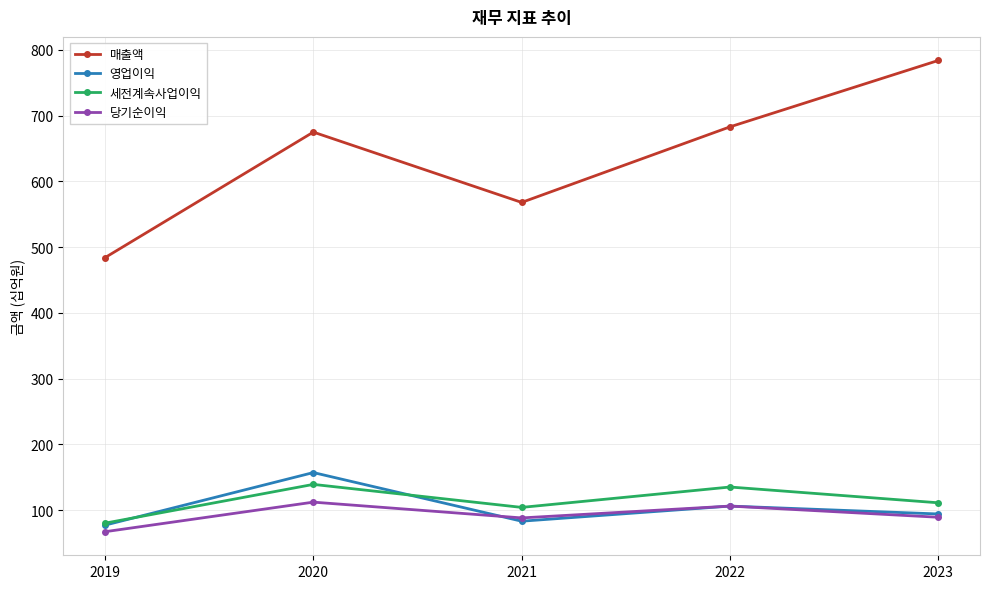

What is the maximum value for 매출액?

784